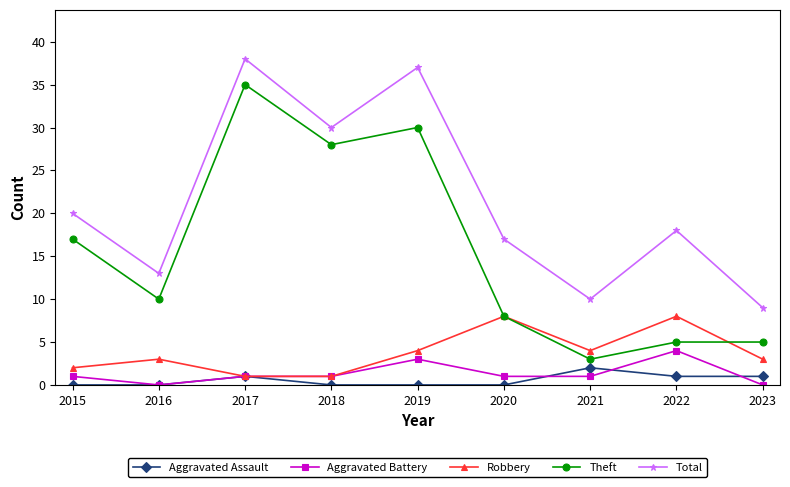

True or false: Total and Theft intersect in this chart.

False